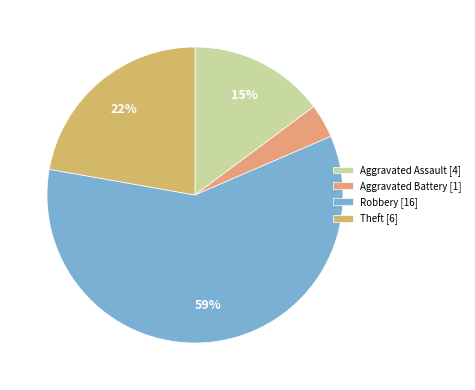

To the nearest percent, what is the average slice percentage?

25%